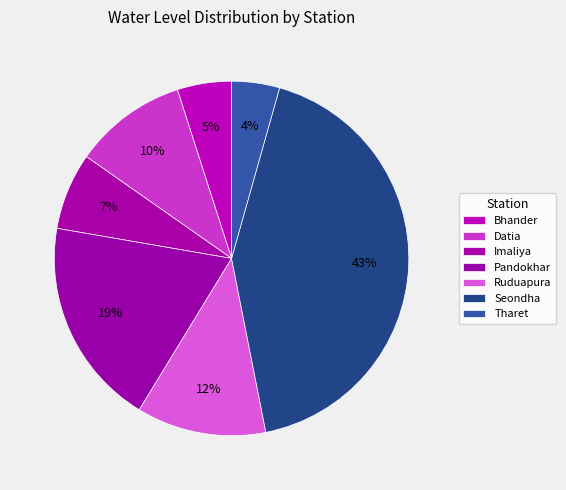

To the nearest percent, what is the difference between the largest and smallest slice percentages?

38%